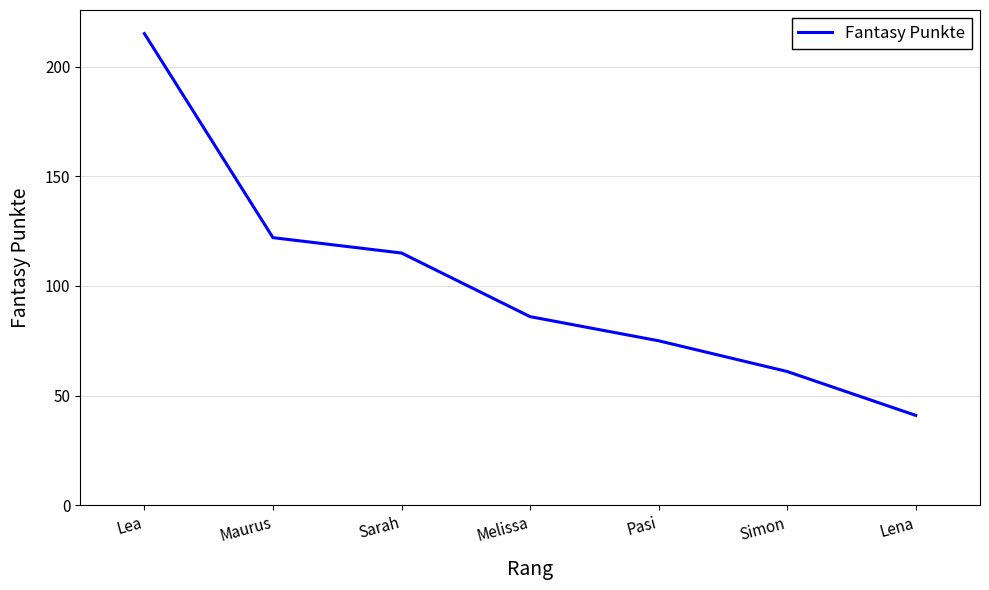

True or false: the data shows 101 at Lea.

False